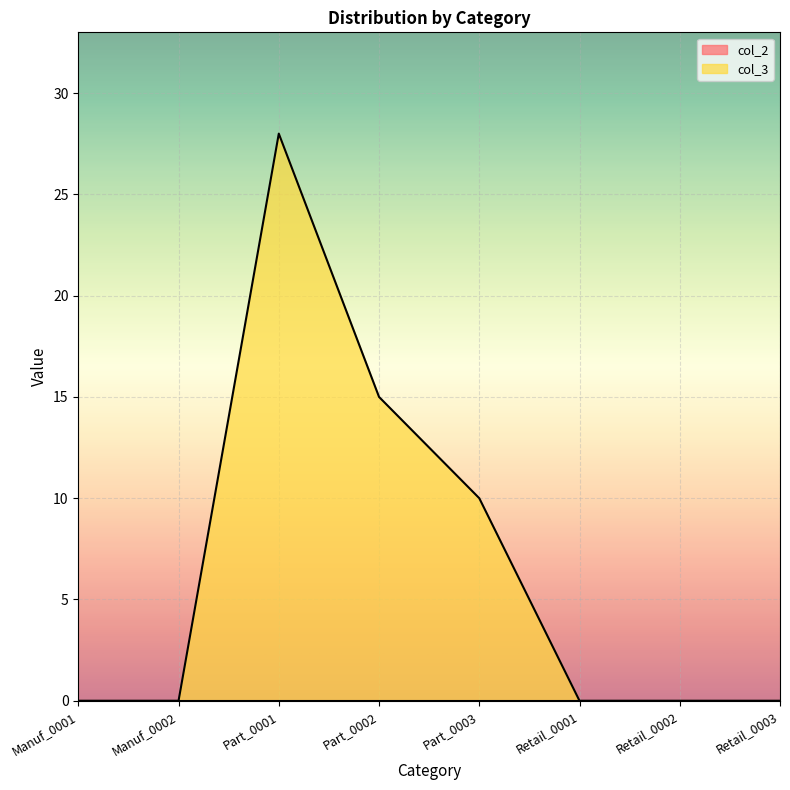

What is the value of the 4th point from the left?

15